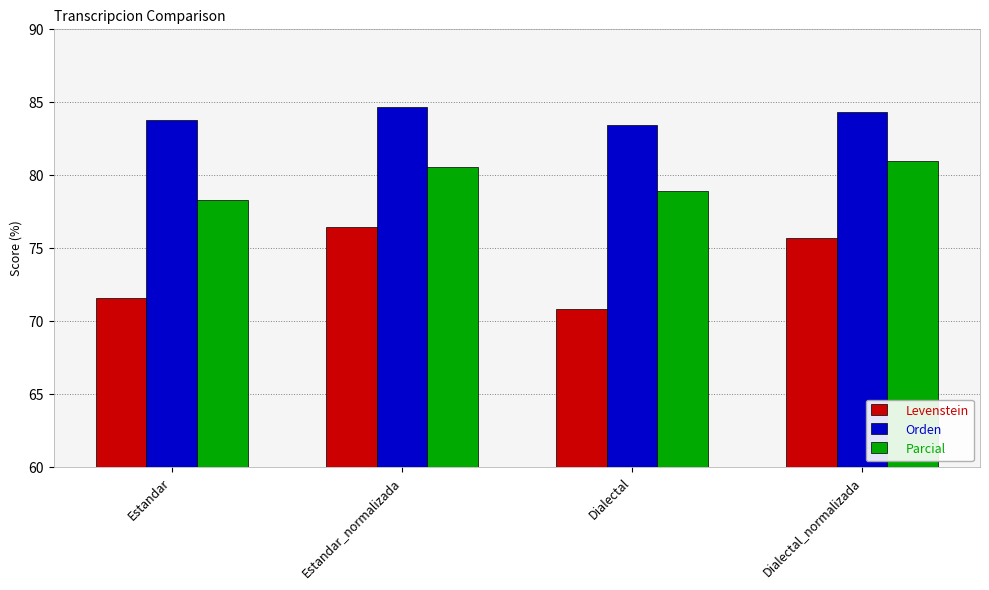

The Orden series shows 84.7 at Estandar_normalizada. True or false?

True